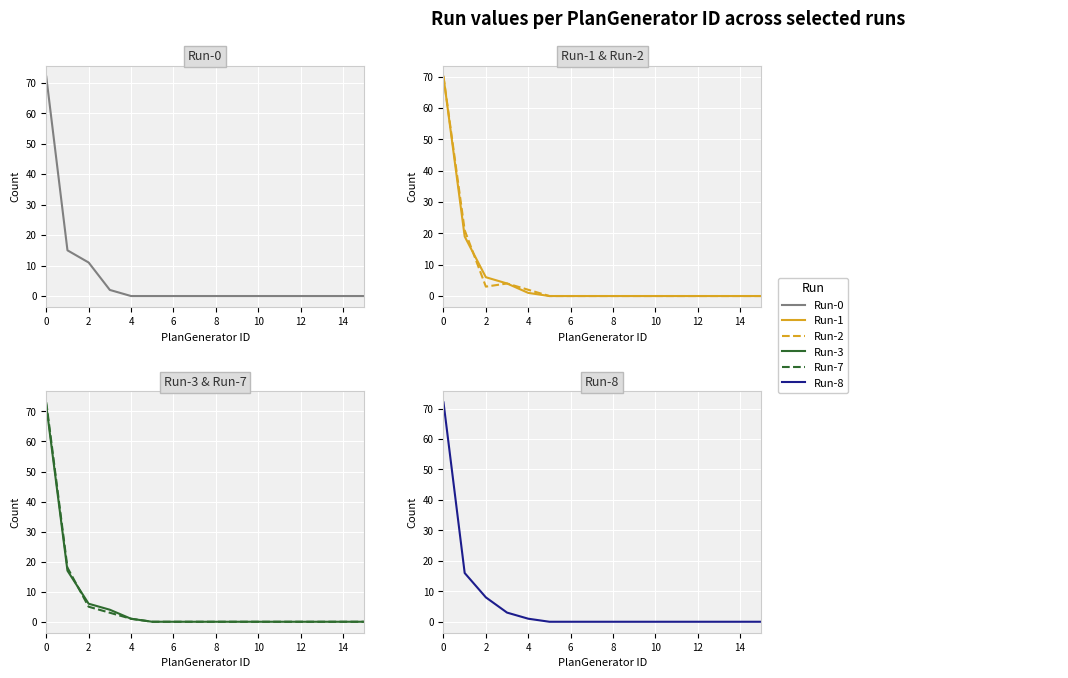

What is the sum of the Run-1 values at 0 and 4?

71